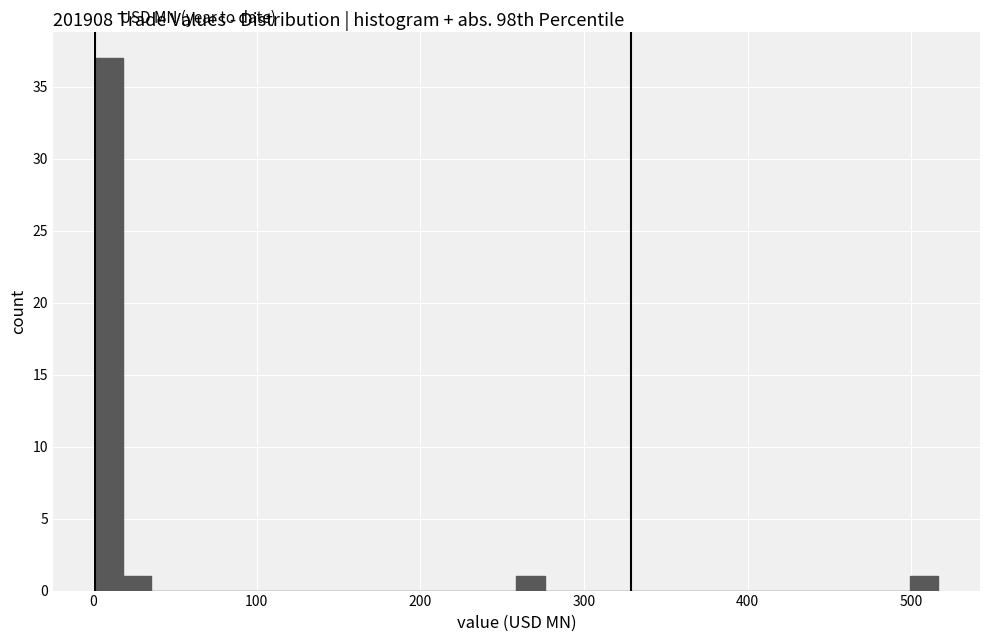

Around what value on the x-axis is the tallest bar? Give the approximate position of its centre, as read against the axis.

10